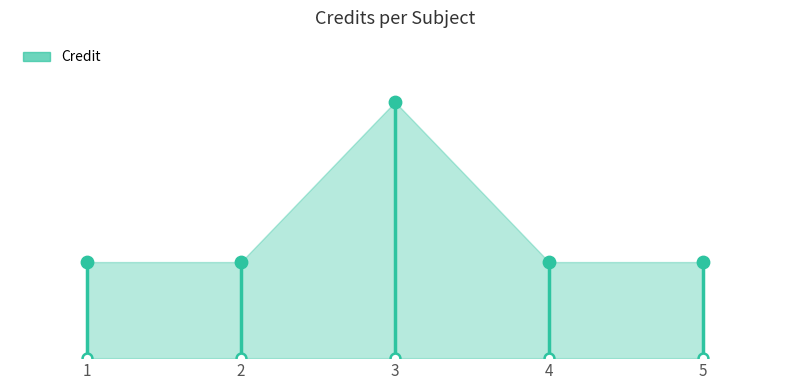

What is the ratio of the value at 5 to the value at 3?

0.4